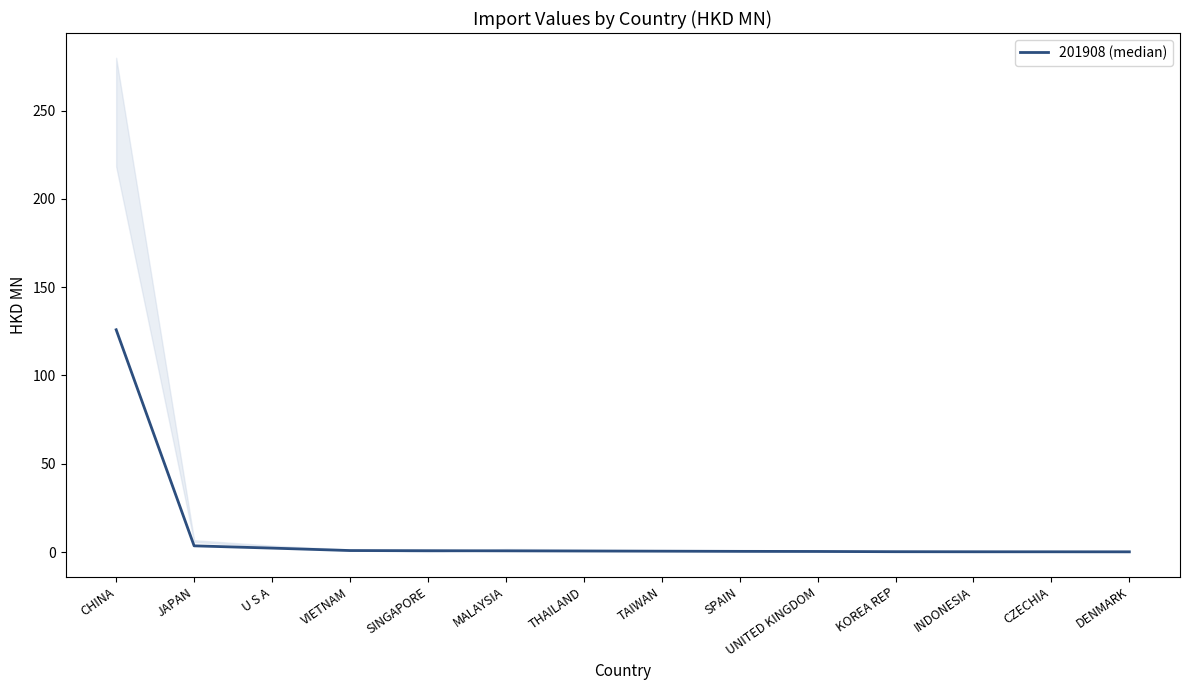

How many lines are shown in the chart?

1